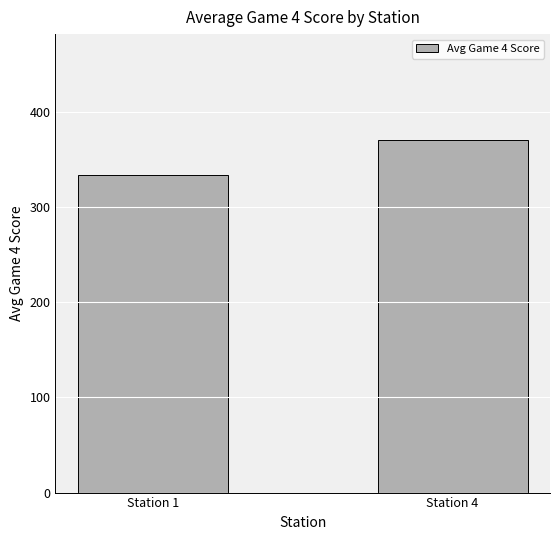

Between Station 1 and Station 4, which is larger?

Station 4